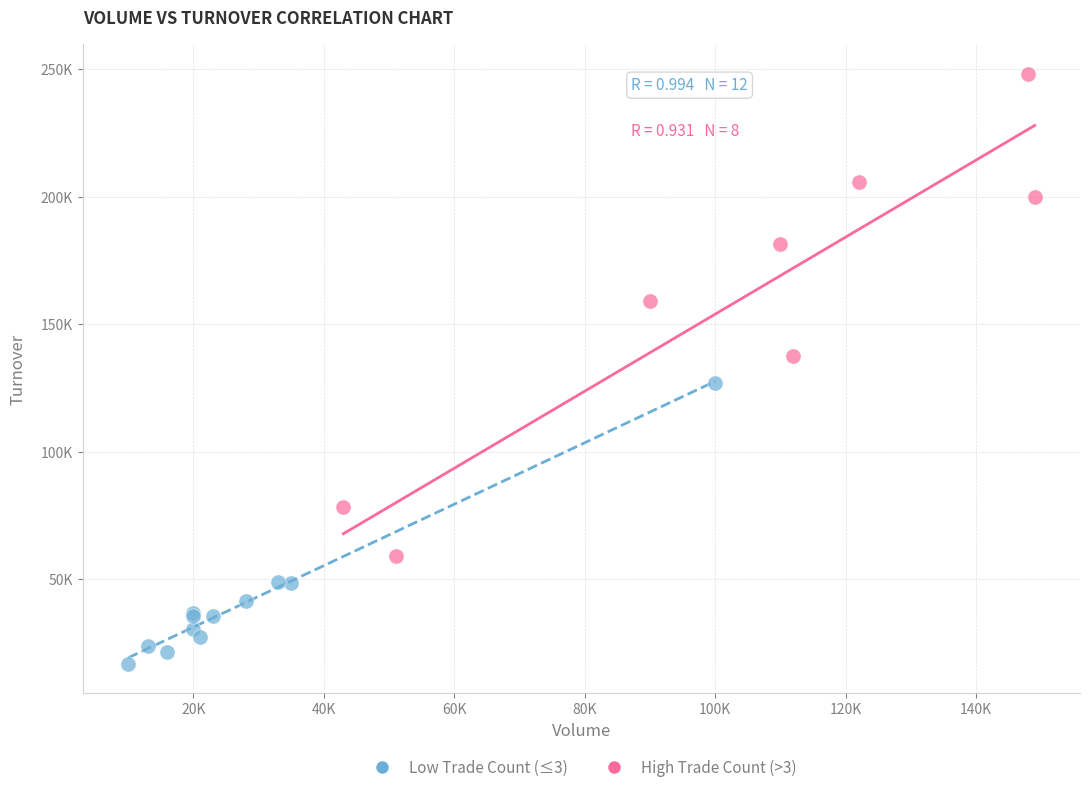

Which series reaches the maximum Y coordinate?

High Trade Count (>3)